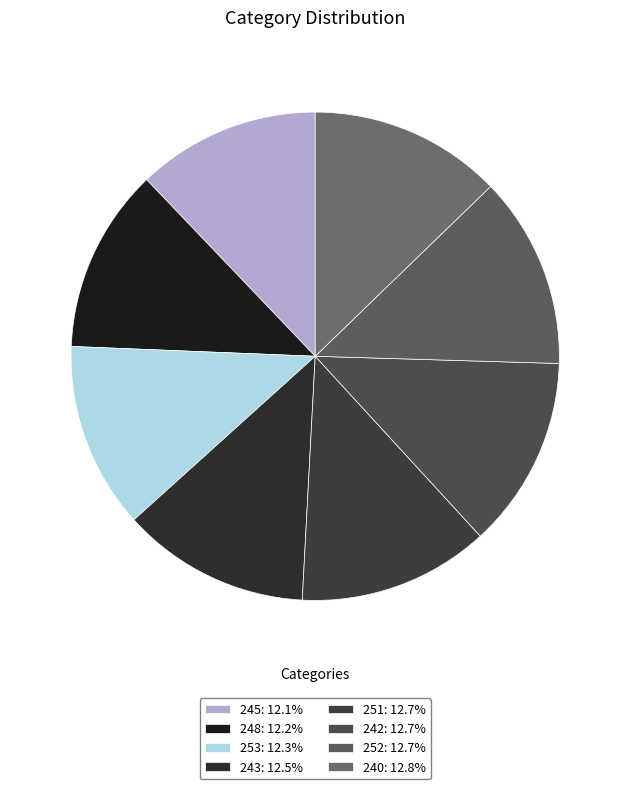

Is it true that 243 is 2% of the pie?

False